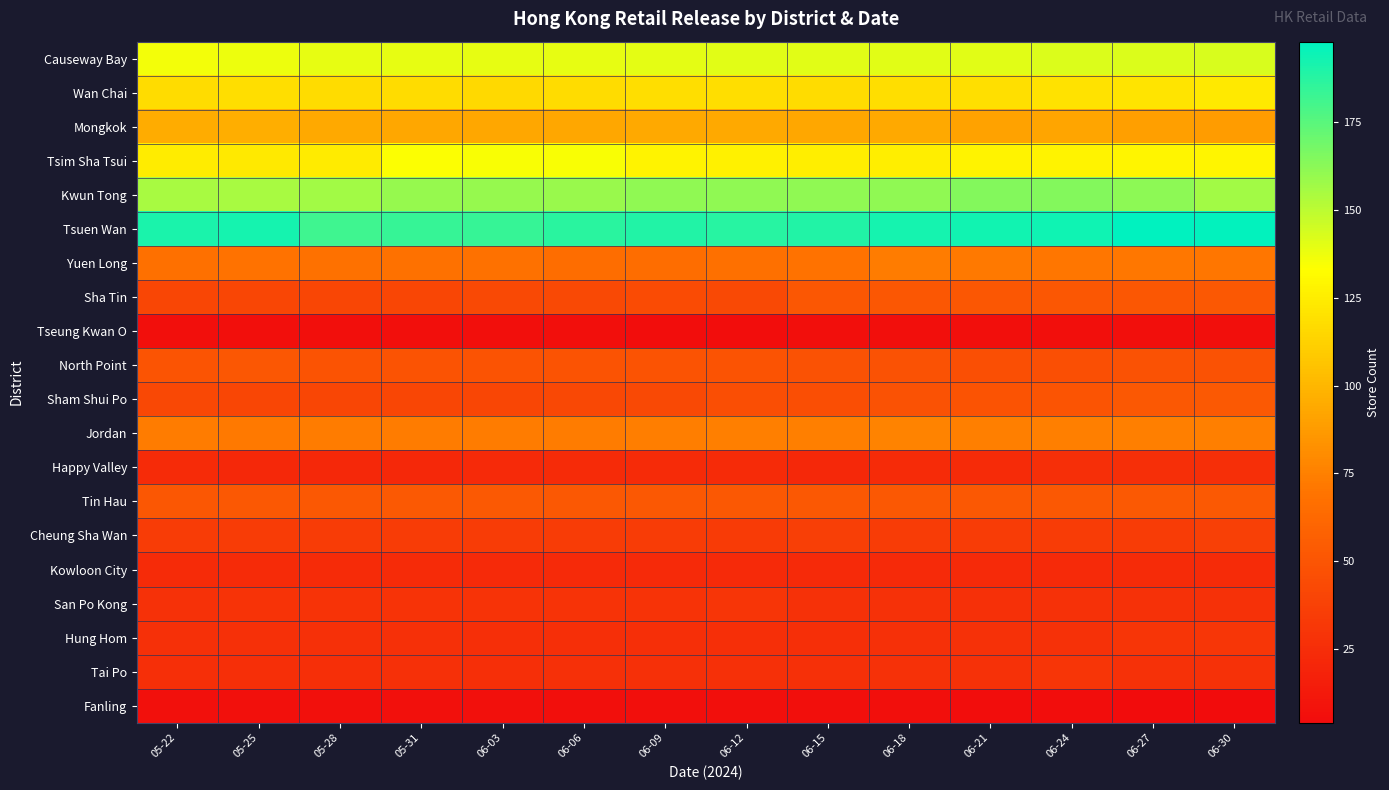

Reading right to left, extract all data points from this chart.

Causeway Bay: 06-30=143	06-27=142	06-24=142	06-21=141	06-18=141	06-15=141	06-12=141	06-09=140	06-06=139	06-03=139	05-31=139	05-28=139	05-25=138	05-22=136
Wan Chai: 06-30=123	06-27=121	06-24=120	06-21=119	06-18=118	06-15=117	06-12=118	06-09=118	06-06=117	06-03=116	05-31=117	05-28=117	05-25=118	05-22=117
Mongkok: 06-30=88	06-27=89	06-24=92	06-21=91	06-18=94	06-15=93	06-12=94	06-09=94	06-06=93	06-03=93	05-31=93	05-28=94	05-25=96	05-22=95
Tsim Sha Tsui: 06-30=129	06-27=129	06-24=128	06-21=128	06-18=126	06-15=126	06-12=127	06-09=128	06-06=135	06-03=135	05-31=134	05-28=124	05-25=123	05-22=125
Kwun Tong: 06-30=157	06-27=162	06-24=164	06-21=164	06-18=161	06-15=161	06-12=161	06-09=161	06-06=159	06-03=160	05-31=160	05-28=157	05-25=155	05-22=155
Tsuen Wan: 06-30=197	06-27=198	06-24=194	06-21=193	06-18=192	06-15=189	06-12=188	06-09=189	06-06=187	06-03=184	05-31=184	05-28=182	05-25=192	05-22=191
Yuen Long: 06-30=70	06-27=71	06-24=70	06-21=72	06-18=73	06-15=69	06-12=67	06-09=66	06-06=66	06-03=68	05-31=68	05-28=68	05-25=69	05-22=67
Sha Tin: 06-30=52	06-27=51	06-24=51	06-21=51	06-18=51	06-15=51	06-12=43	06-09=44	06-06=43	06-03=43	05-31=41	05-28=41	05-25=41	05-22=41
Tseung Kwan O: 06-30=6	06-27=6	06-24=6	06-21=6	06-18=6	06-15=6	06-12=5	06-09=5	06-06=6	06-03=6	05-31=6	05-28=6	05-25=6	05-22=6
North Point: 06-30=48	06-27=48	06-24=47	06-21=47	06-18=48	06-15=48	06-12=49	06-09=49	06-06=49	06-03=49	05-31=49	05-28=49	05-25=51	05-22=50
Sham Shui Po: 06-30=53	06-27=52	06-24=50	06-21=49	06-18=48	06-15=46	06-12=46	06-09=43	06-06=42	06-03=41	05-31=41	05-28=41	05-25=41	05-22=42
Jordan: 06-30=75	06-27=75	06-24=75	06-21=75	06-18=76	06-15=75	06-12=75	06-09=74	06-06=73	06-03=73	05-31=73	05-28=73	05-25=72	05-22=73
Happy Valley: 06-30=26	06-27=26	06-24=26	06-21=24	06-18=24	06-15=22	06-12=24	06-09=24	06-06=24	06-03=23	05-31=22	05-28=22	05-25=22	05-22=24
Tin Hau: 06-30=53	06-27=53	06-24=52	06-21=52	06-18=52	06-15=52	06-12=52	06-09=52	06-06=52	06-03=53	05-31=53	05-28=52	05-25=52	05-22=51
Cheung Sha Wan: 06-30=37	06-27=35	06-24=35	06-21=35	06-18=35	06-15=36	06-12=34	06-09=35	06-06=35	06-03=35	05-31=35	05-28=35	05-25=35	05-22=35
Kowloon City: 06-30=24	06-27=24	06-24=23	06-21=23	06-18=23	06-15=23	06-12=23	06-09=23	06-06=23	06-03=23	05-31=24	05-28=24	05-25=24	05-22=24
San Po Kong: 06-30=28	06-27=28	06-24=28	06-21=27	06-18=28	06-15=28	06-12=30	06-09=29	06-06=29	06-03=29	05-31=29	05-28=29	05-25=29	05-22=28
Hung Hom: 06-30=31	06-27=30	06-24=28	06-21=28	06-18=27	06-15=26	06-12=26	06-09=26	06-06=26	06-03=26	05-31=27	05-28=27	05-25=27	05-22=27
Tai Po: 06-30=28	06-27=28	06-24=30	06-21=28	06-18=28	06-15=27	06-12=27	06-09=27	06-06=27	06-03=26	05-31=27	05-28=26	05-25=26	05-22=26
Fanling: 06-30=4	06-27=4	06-24=5	06-21=5	06-18=6	06-15=6	06-12=6	06-09=6	06-06=6	06-03=7	05-31=7	05-28=7	05-25=7	05-22=7